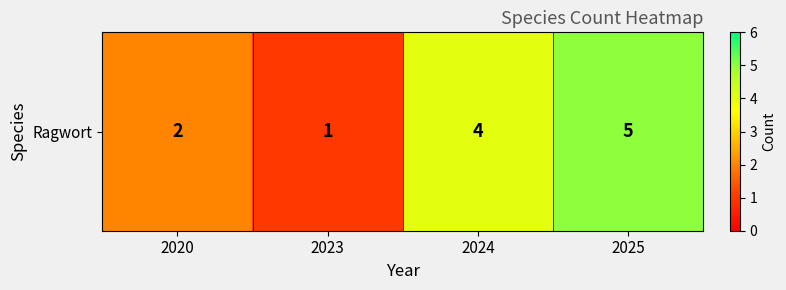

Which label corresponds to the smallest value in the chart?

2023